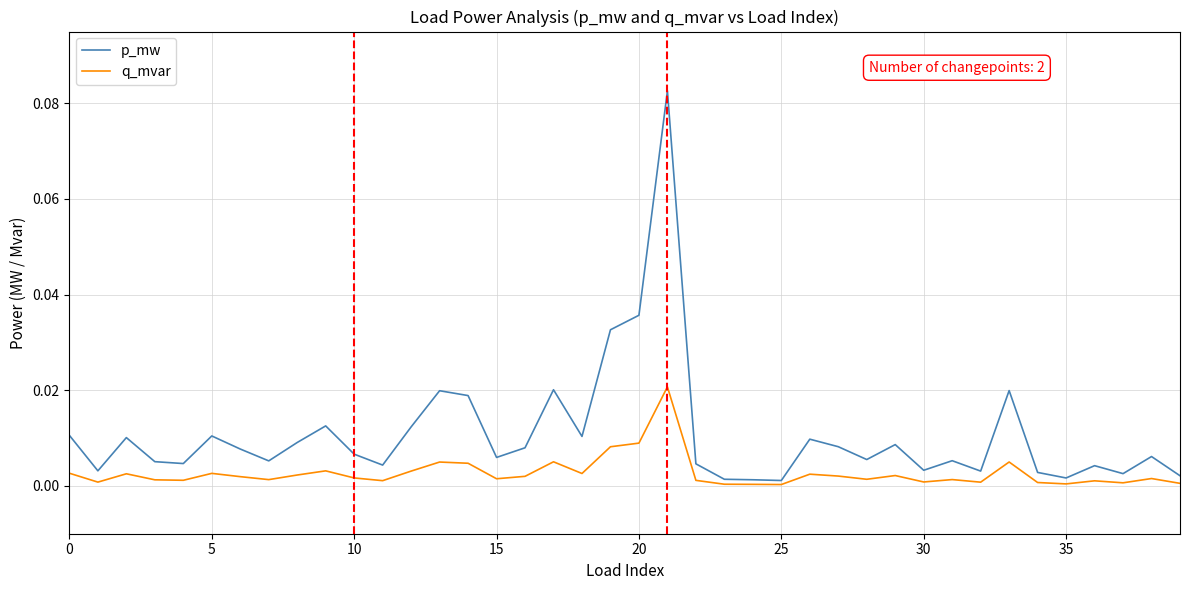

Which series has the widest spread of values?

p_mw